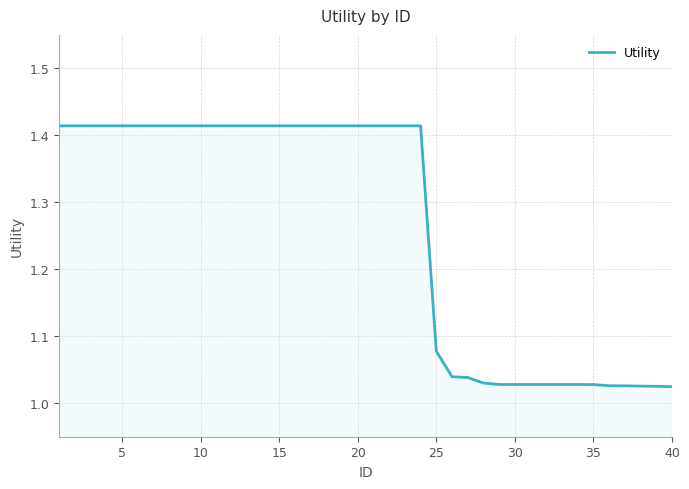

What is the difference between the maximum and minimum values?

0.4